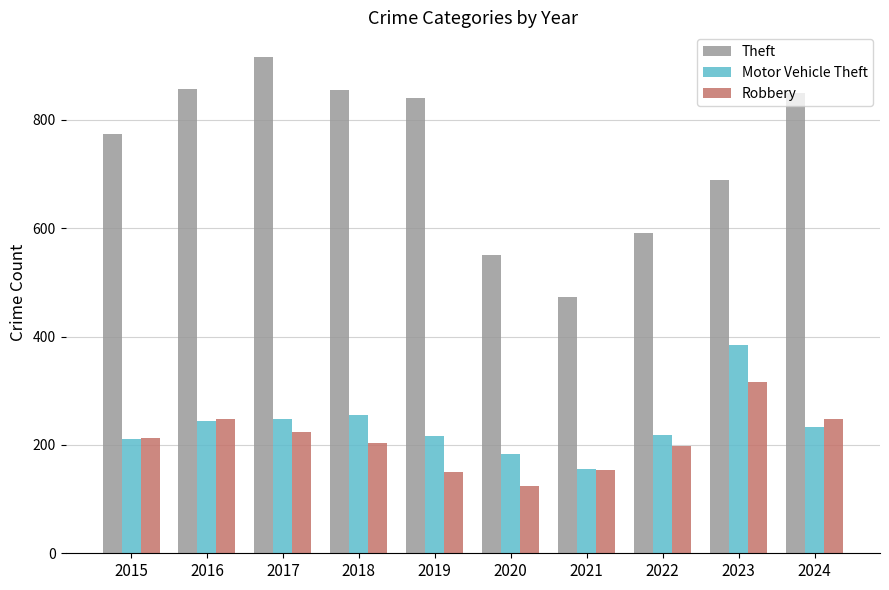

What is the difference between the second highest and minimum values in the Robbery series?

124